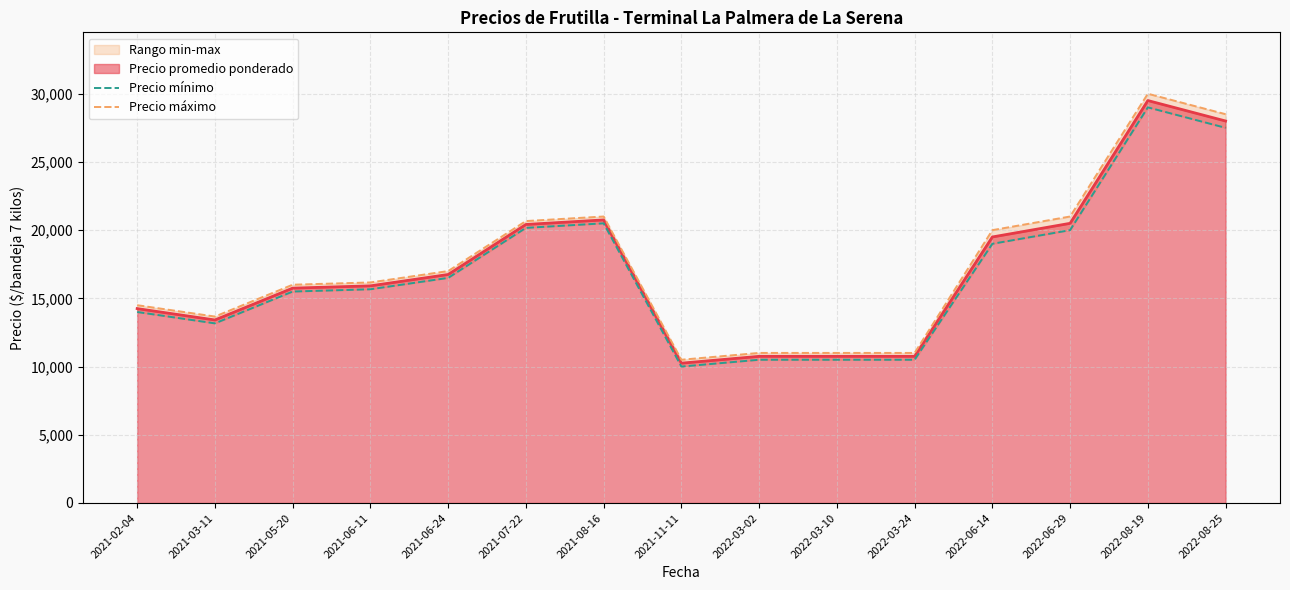

Is it true that Precio mínimo equals 10500.0 at 2022-03-02?

True